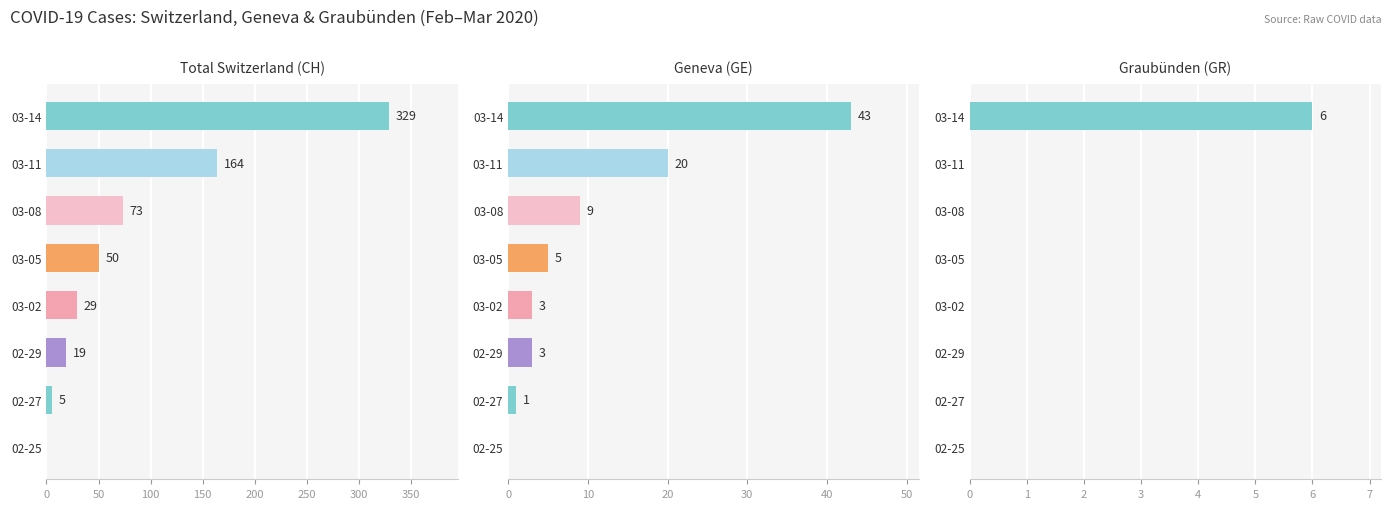

How many values in the GE series are below 5?

4